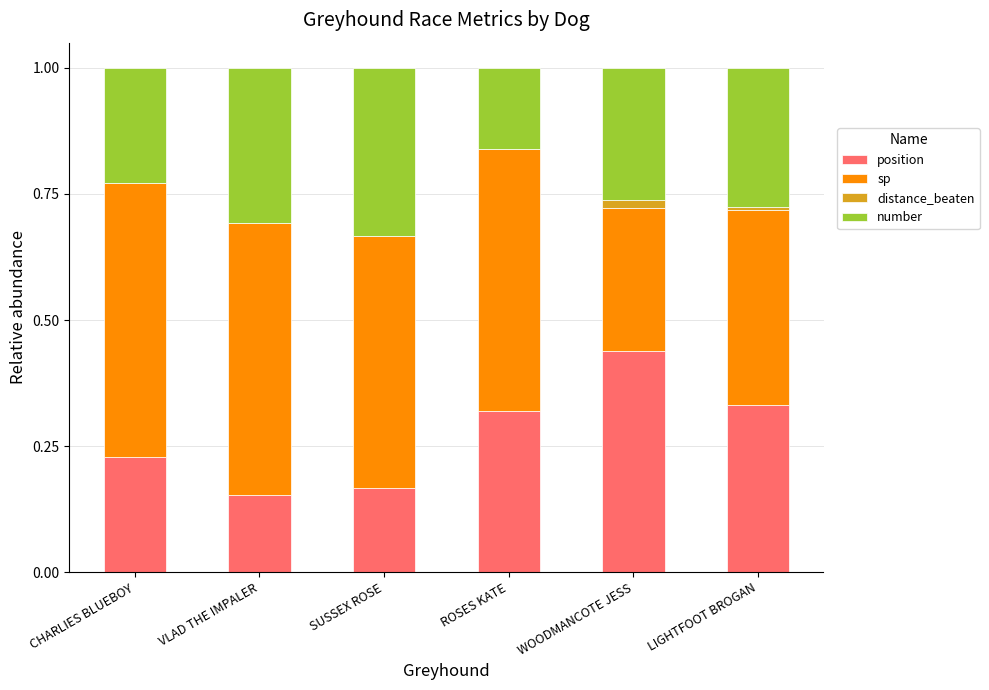

The position series shows 0.3 at ROSES KATE. True or false?

True